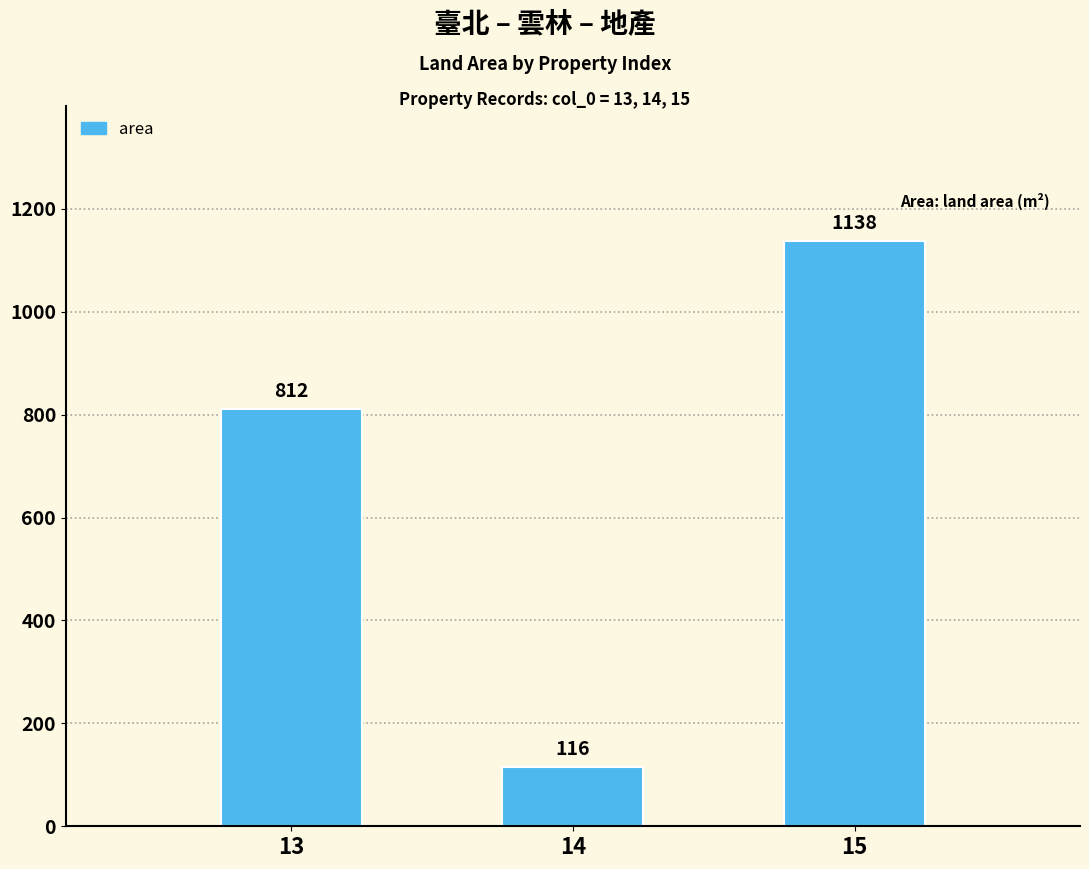

Between 14 and 15, which is larger?

15